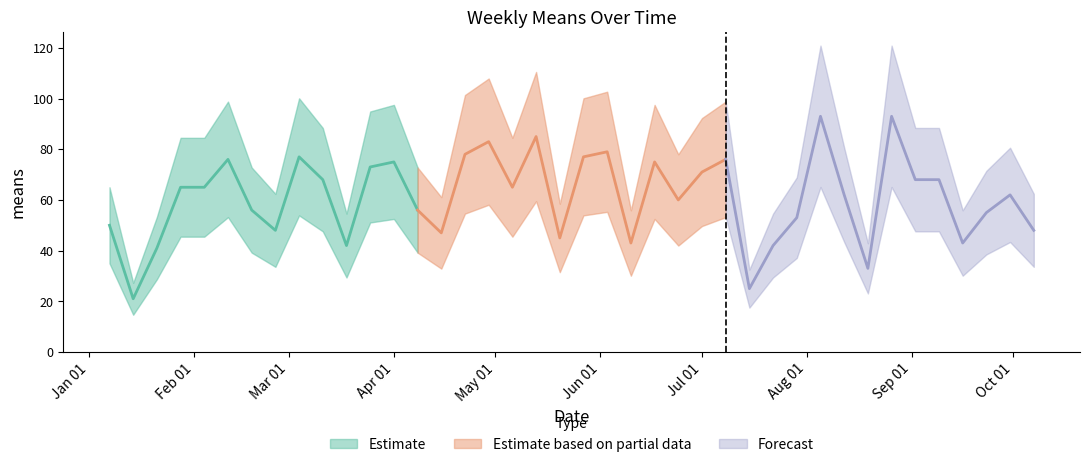

True or false: there are more than 1 points higher than both neighbors.

True